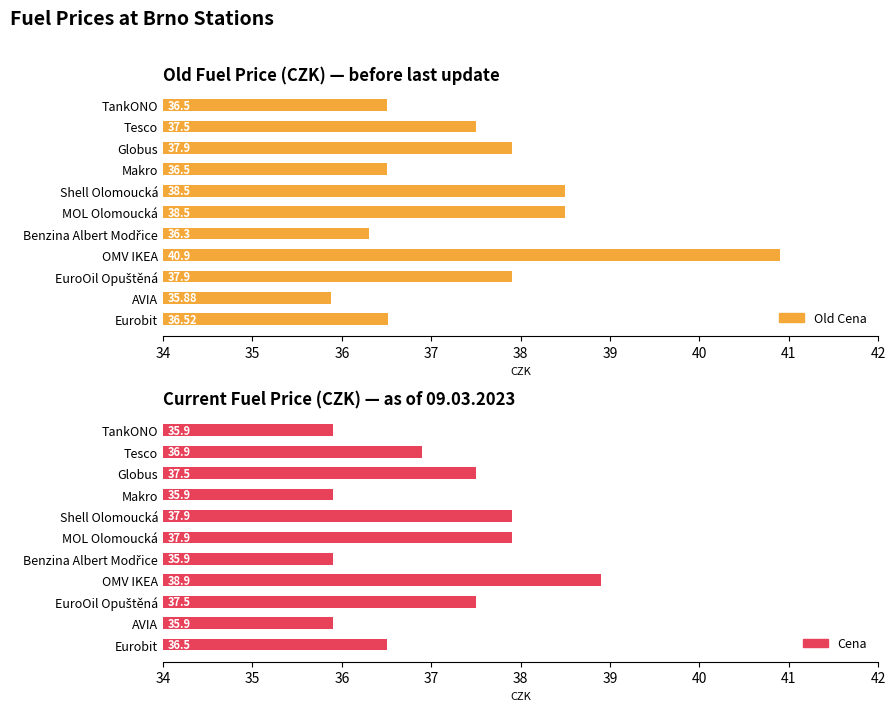

How many data points in Old Cena are above 37?

6